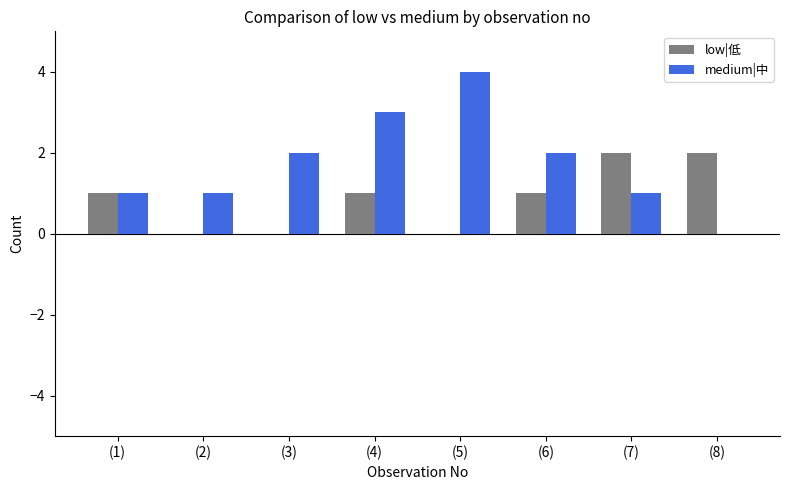

Between (4) and (6), which series saw the biggest shift?

medium|中